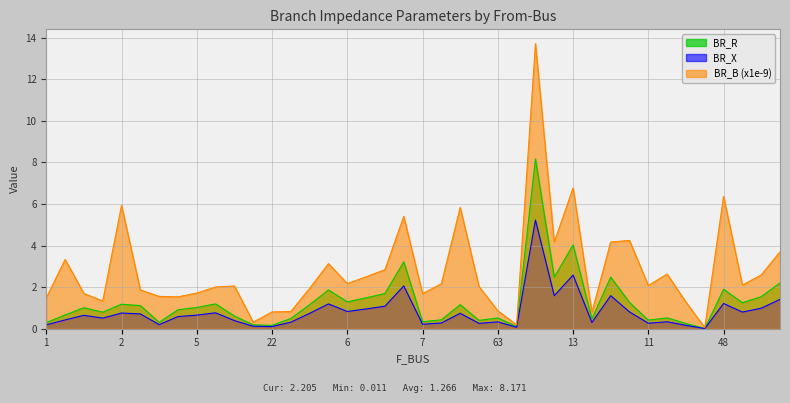

List the series in order of their peak value, highest first.

BR_B (x1e-9), BR_R, BR_X